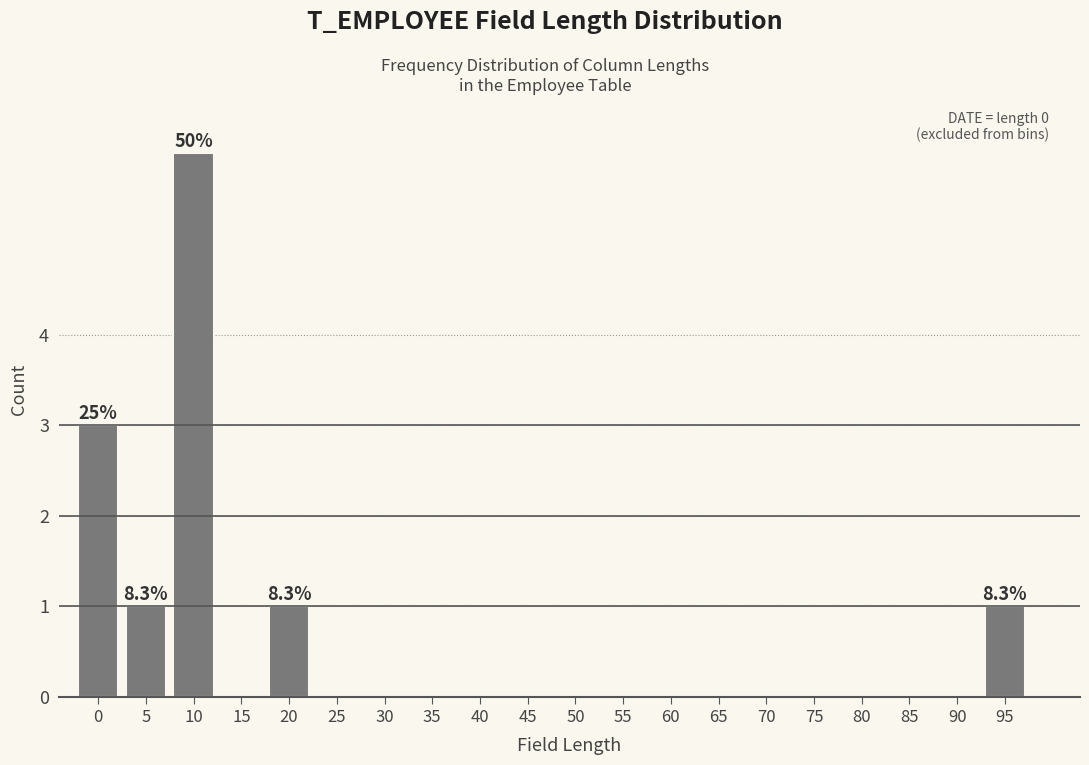

Reading left to right, what are all the values shown in this chart?

0=3	5=1	10=6	15=0	20=1	25=0	30=0	35=0	40=0	45=0	50=0	55=0	60=0	65=0	70=0	75=0	80=0	85=0	90=0	95=1